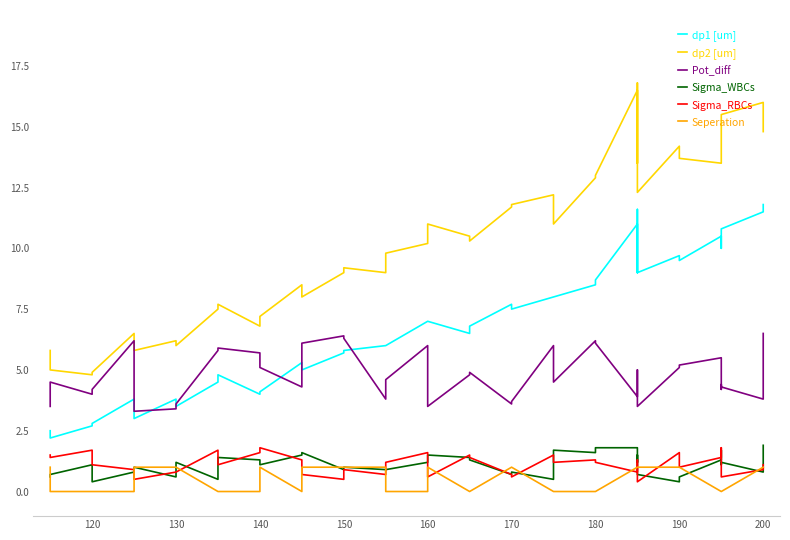

What is the label of the 39th point from the right?

120